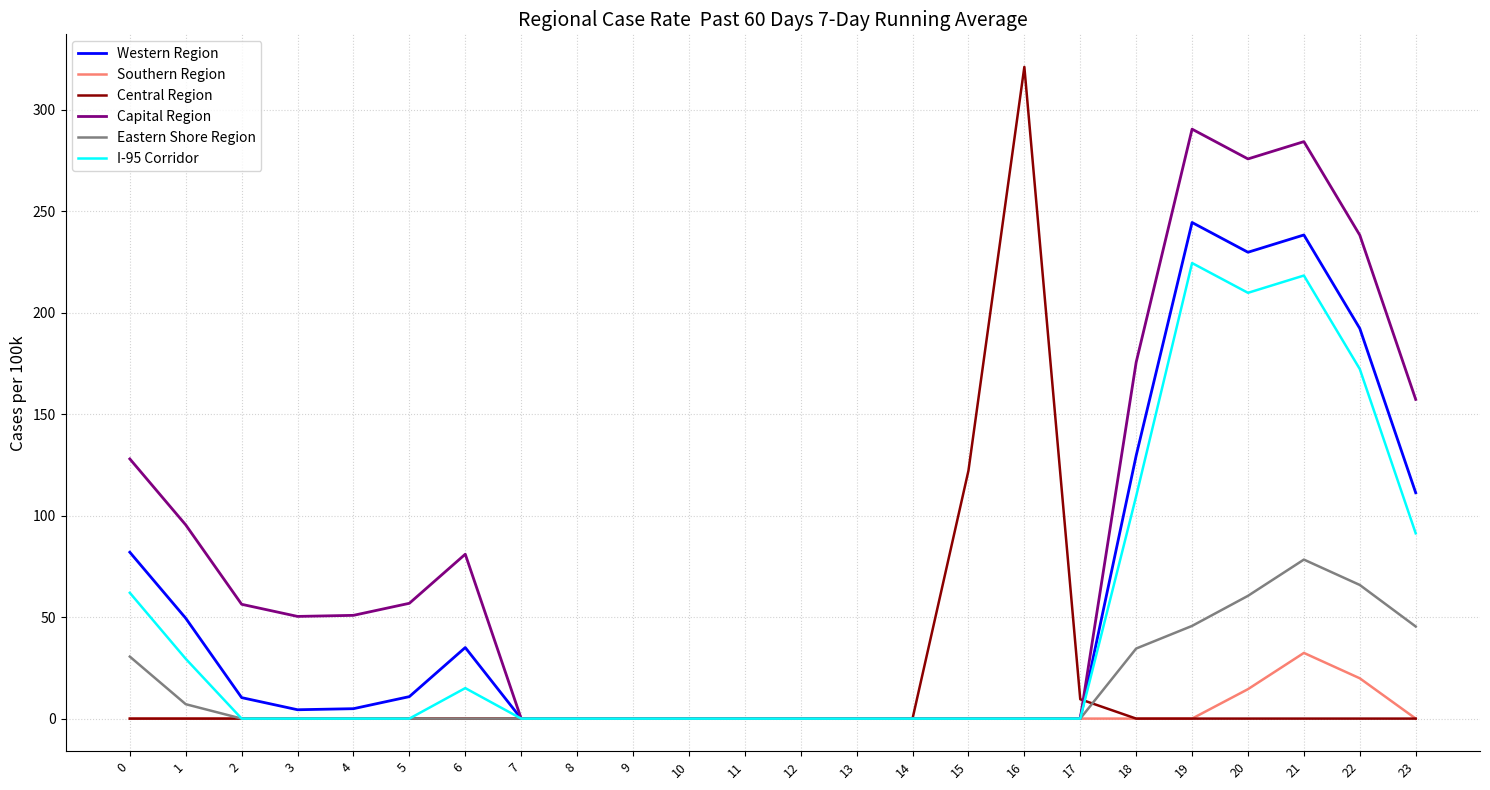

Which series has the widest spread of values?

Central Region